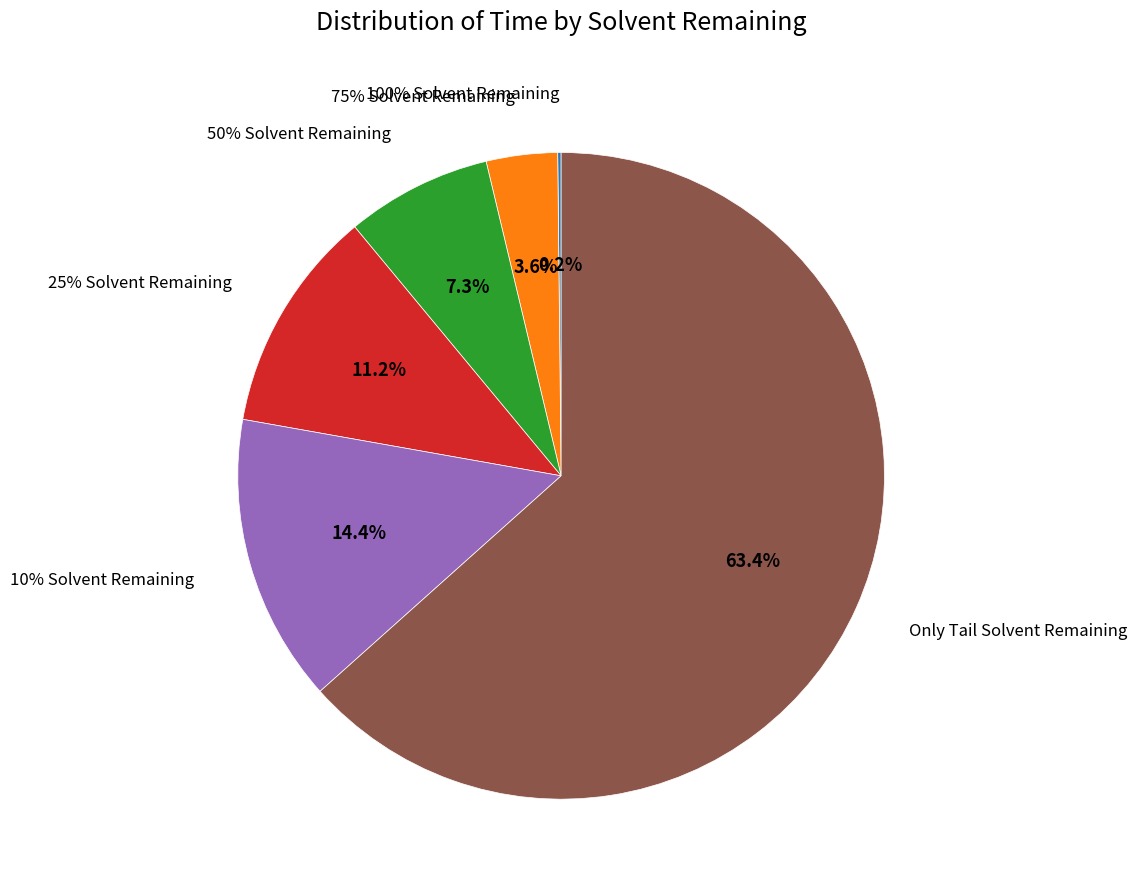

What is the change in value from 100% Solvent Remaining to Only Tail Solvent Remaining?

+3.7